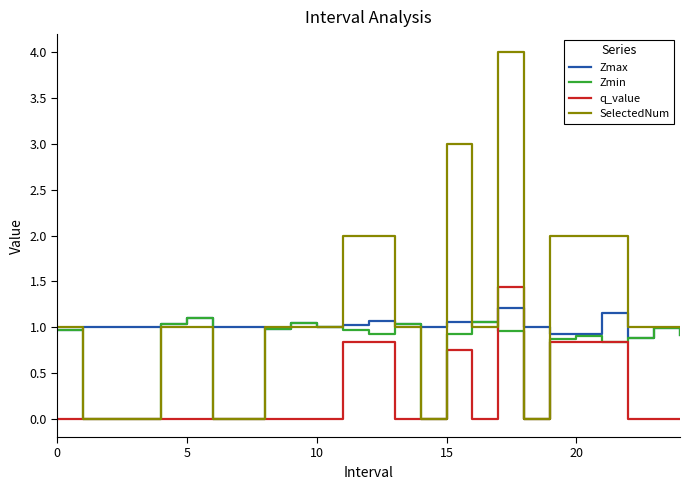

What is the highest value of the Zmax series?

1.2